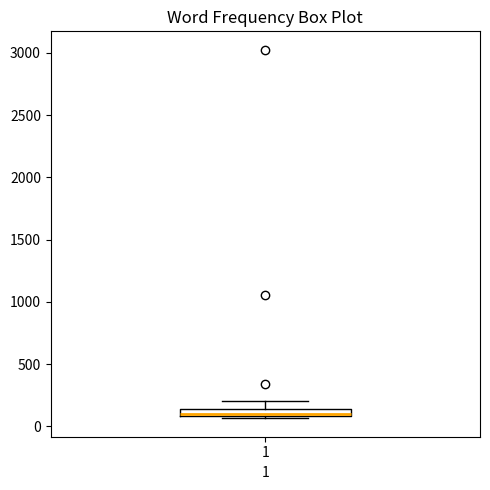

Where does the upper whisker of the box at x = 1 end on the y-axis? The values are not printed on the chart, so give them approximately, as read against the axis.

200